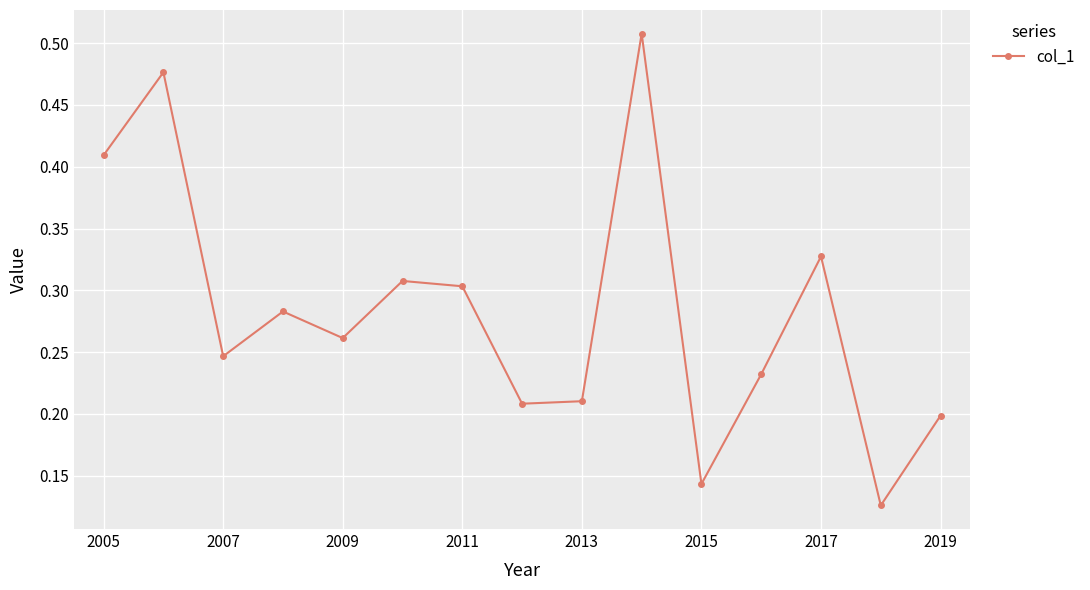

True or false: the data has more than 0 interior local peaks.

True